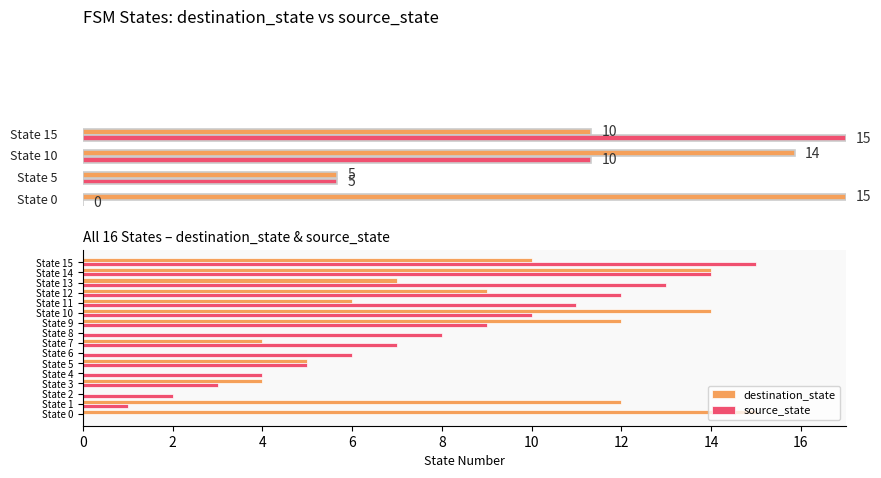

How many positive values does the destination_state series have?

12